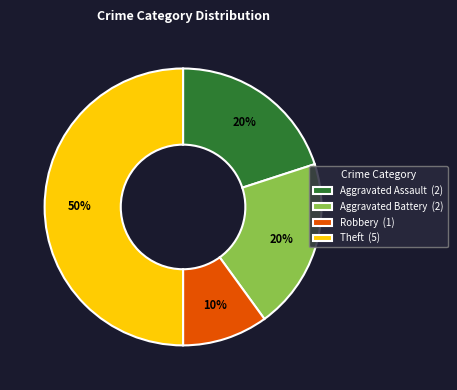

Is the sum of Theft (5) and Aggravated Assault (2) greater than half?

Yes